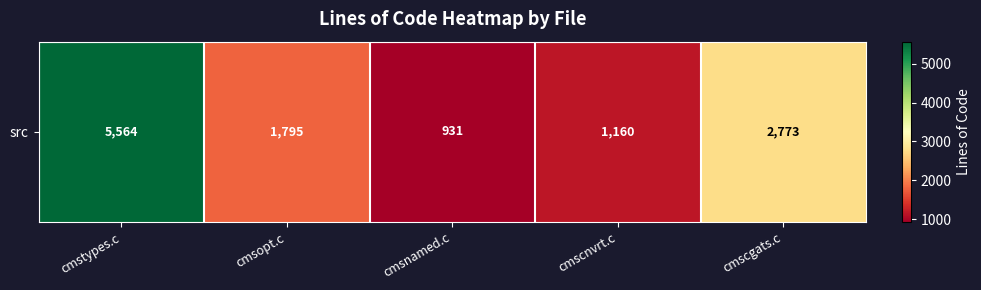

What is the average value?

2445